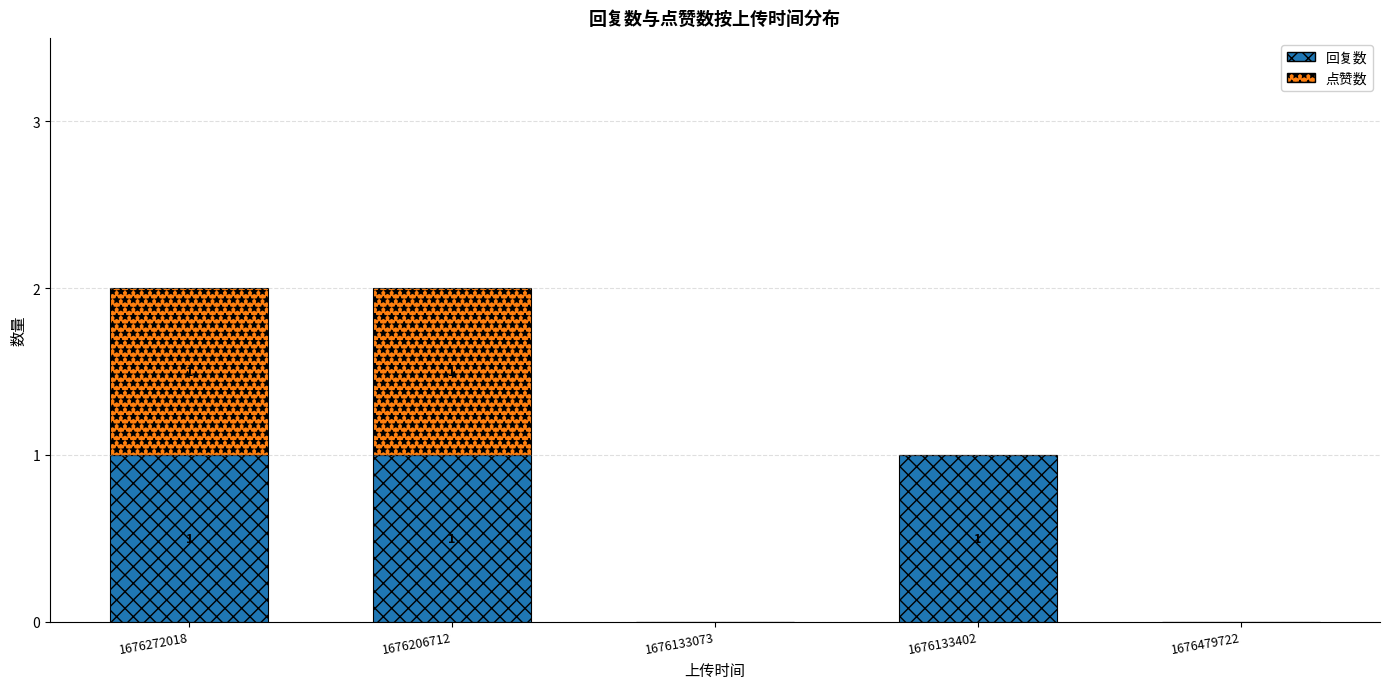

The value of 回复数 at 1676206712 is 1. True or false?

True